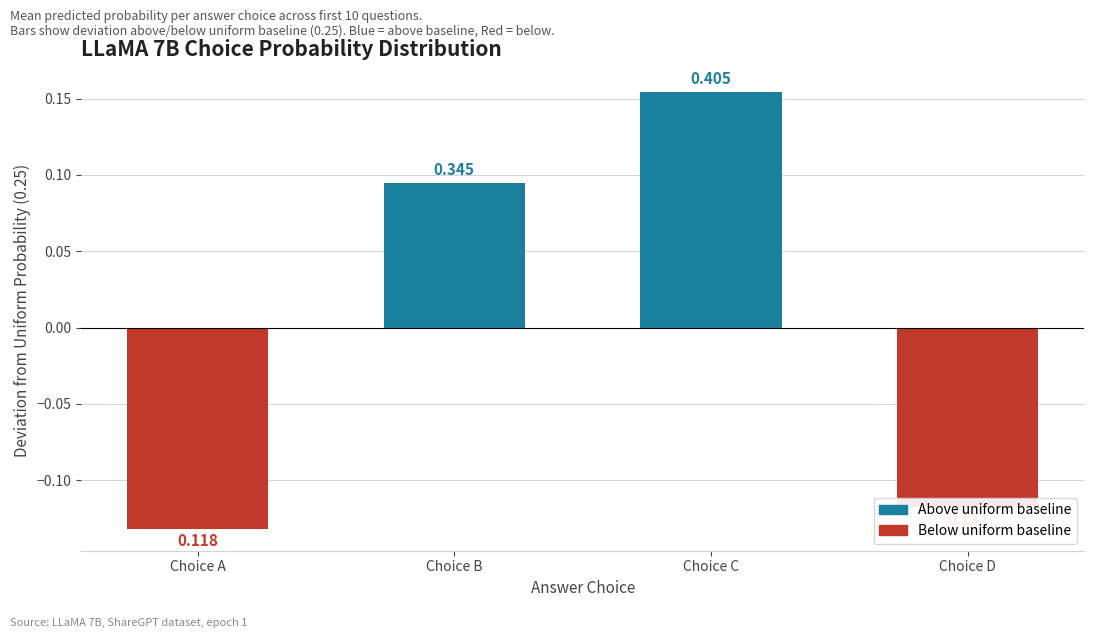

Which category has the highest value across all series?

Choice C